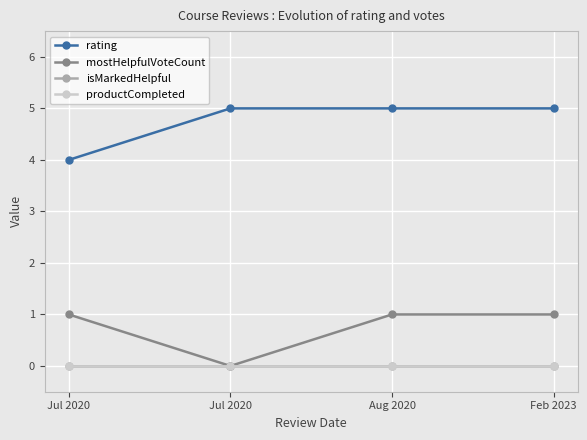

Does the chart have visible grid lines?

Yes